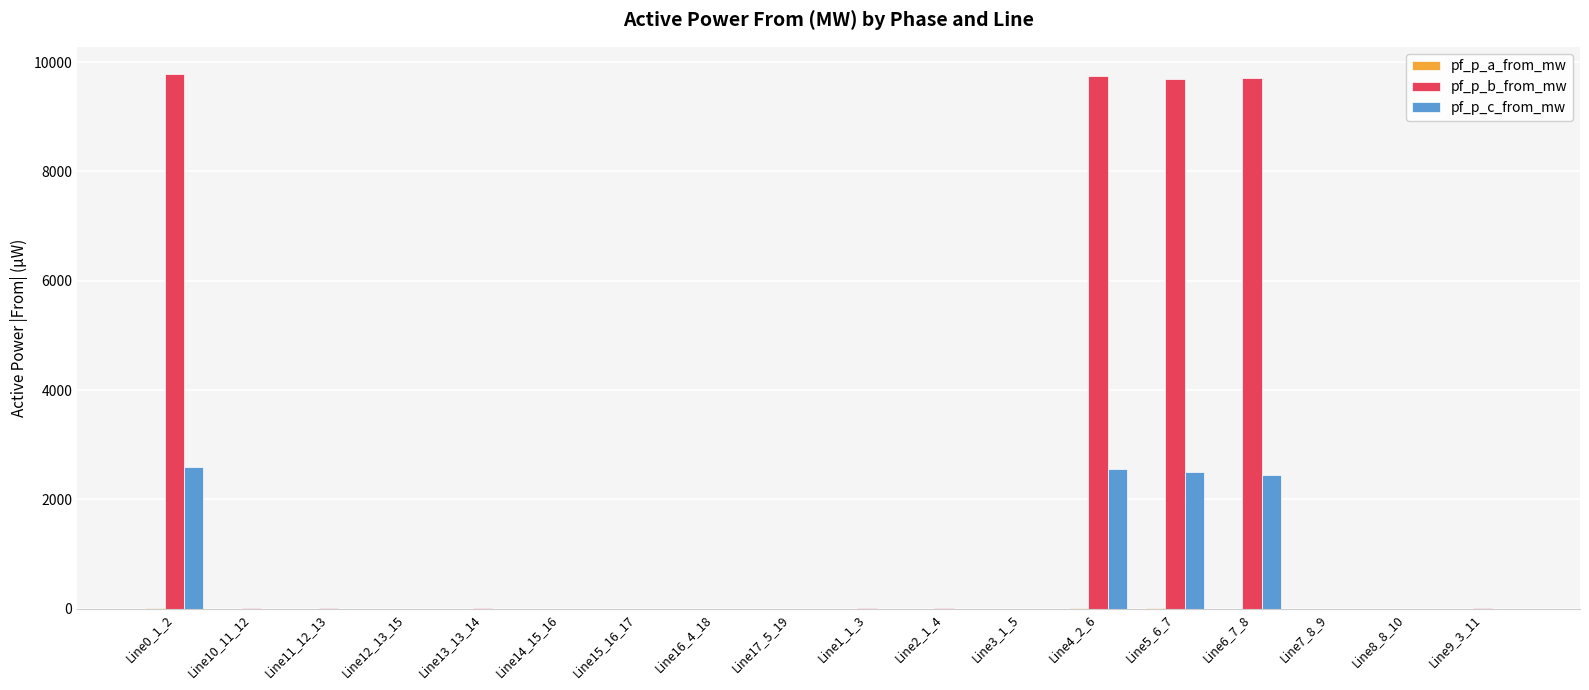

Which series has the largest total across all categories?

pf_p_b_from_mw